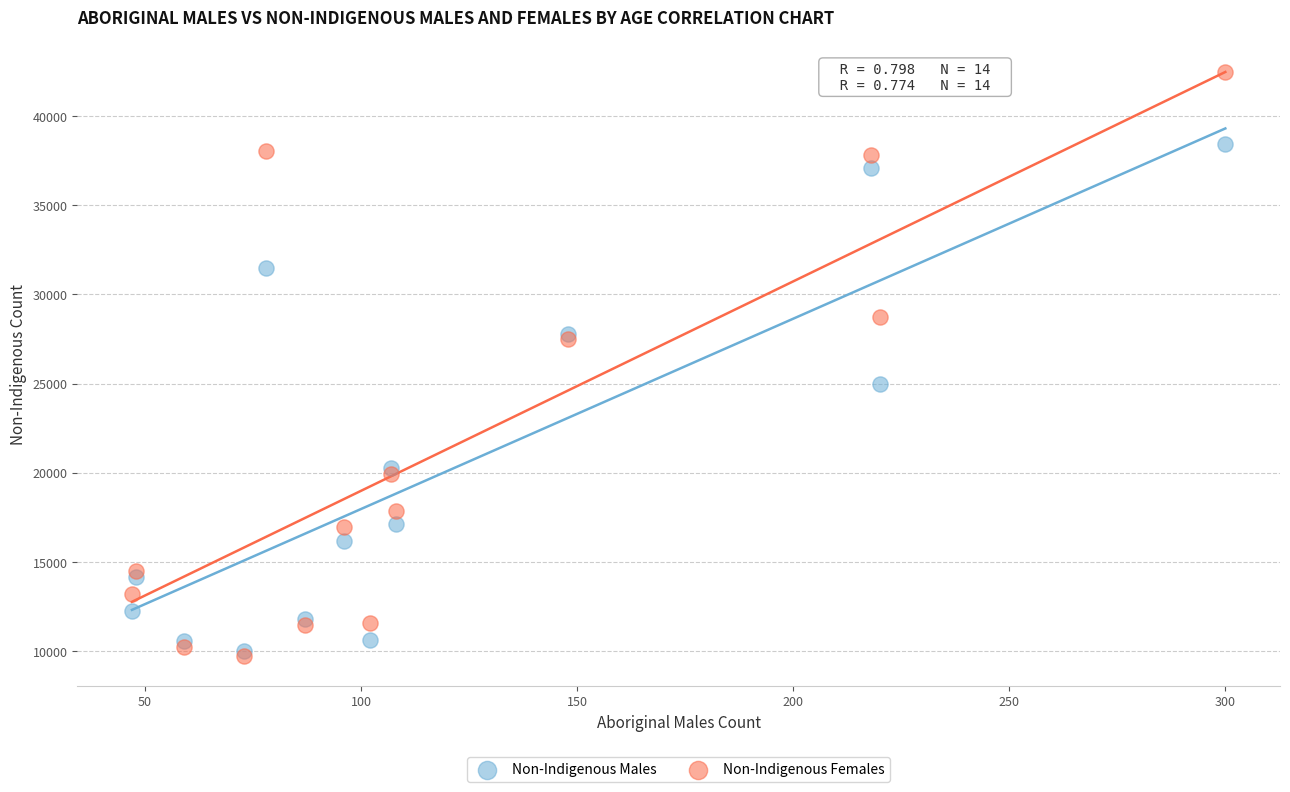

In the Non-Indigenous Males series, what Y value is closest to 24200?

24971